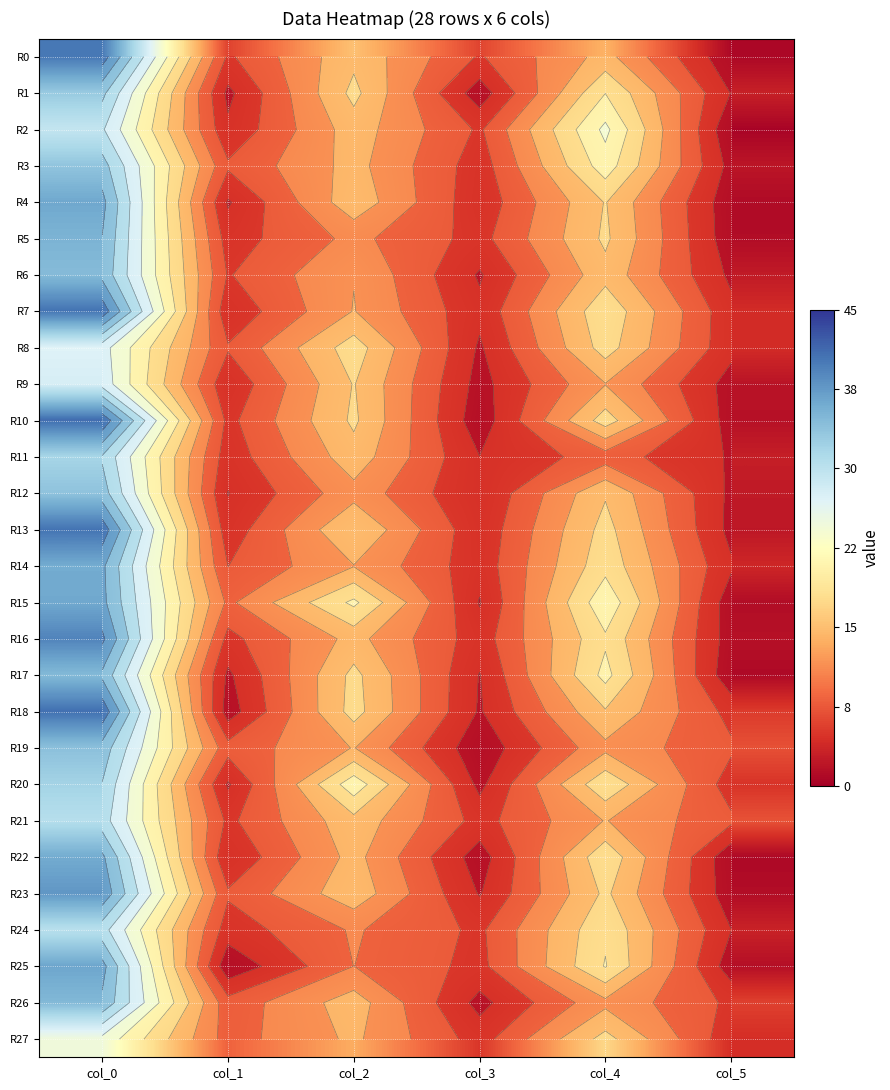

The value of R15 at col_4 is 21.8. True or false?

True